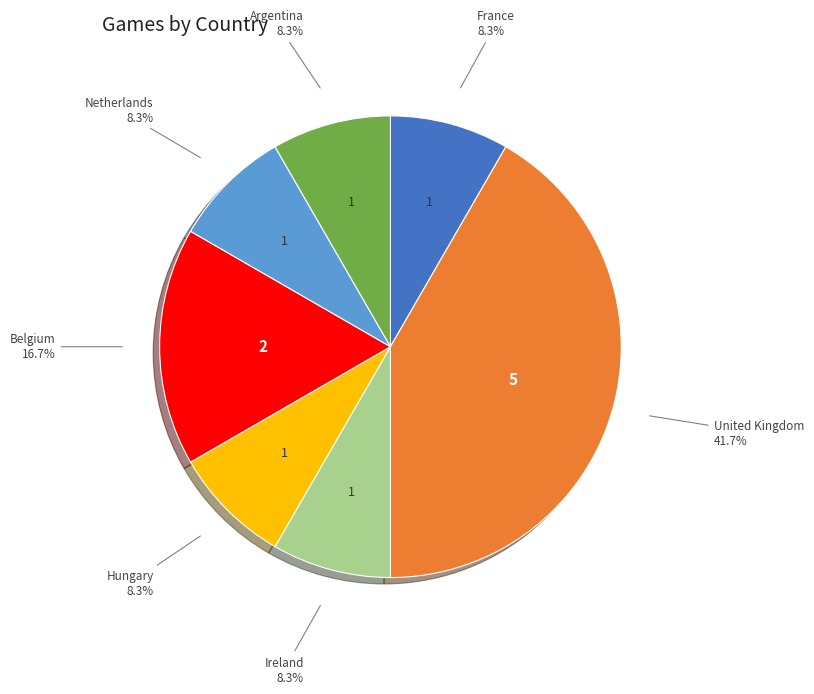

Is there any slice that represents more than half of the pie?

No